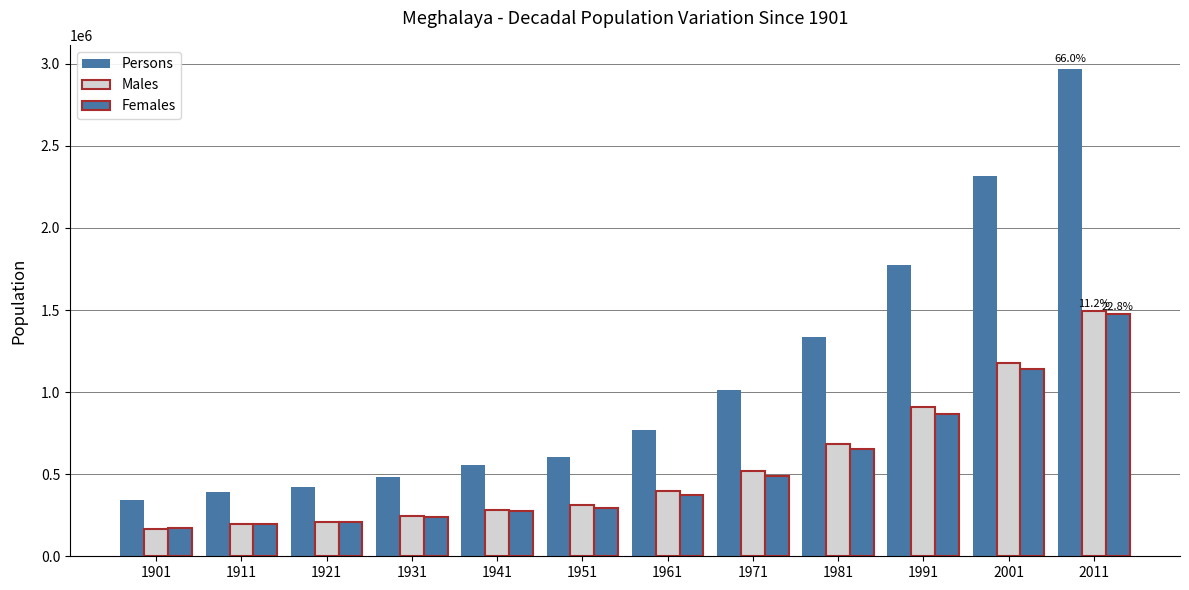

How many distinct data groups are displayed?

3